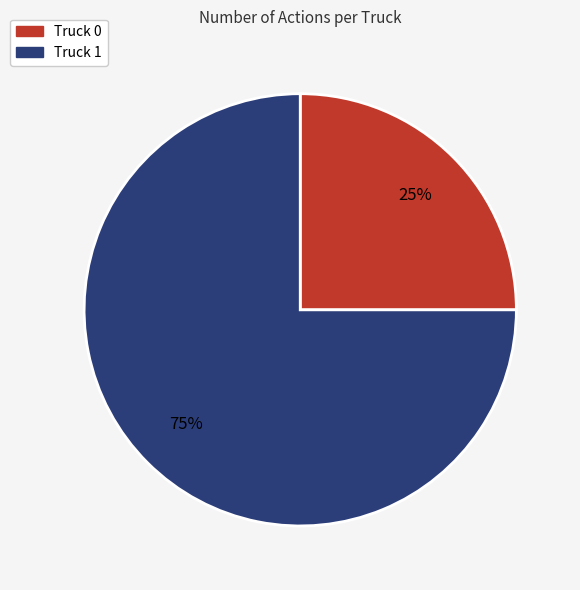

Which slice is the largest?

Truck 1